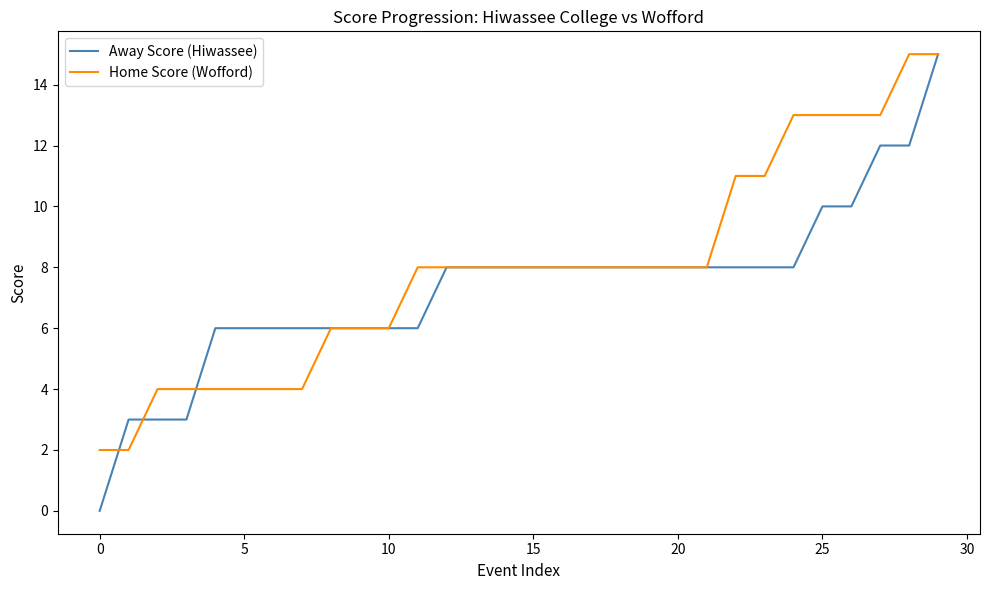

Which series has the largest range (max minus min)?

Away Score (Hiwassee)